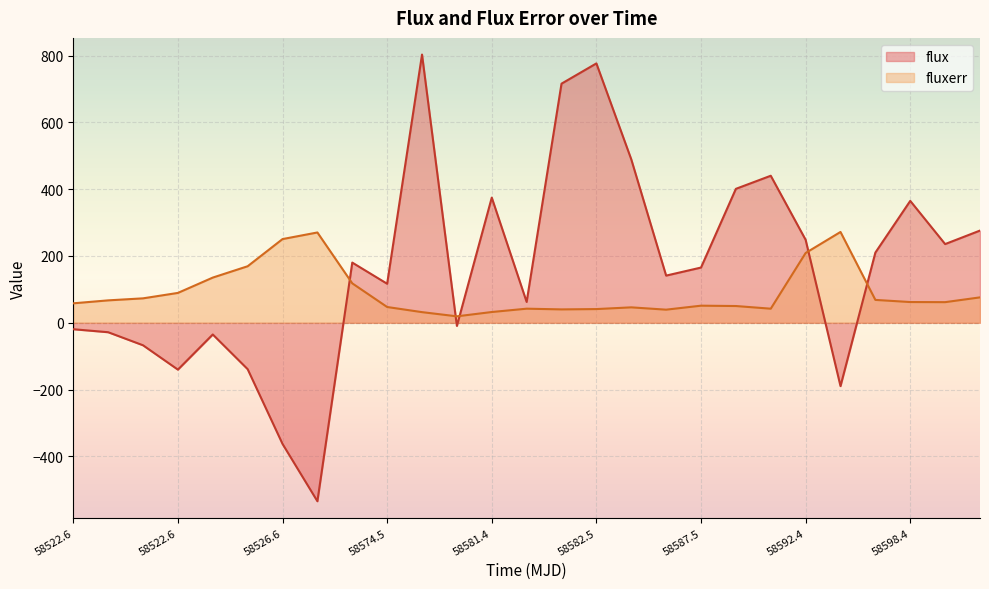

Does the chart display data point markers on the line(s)?

No